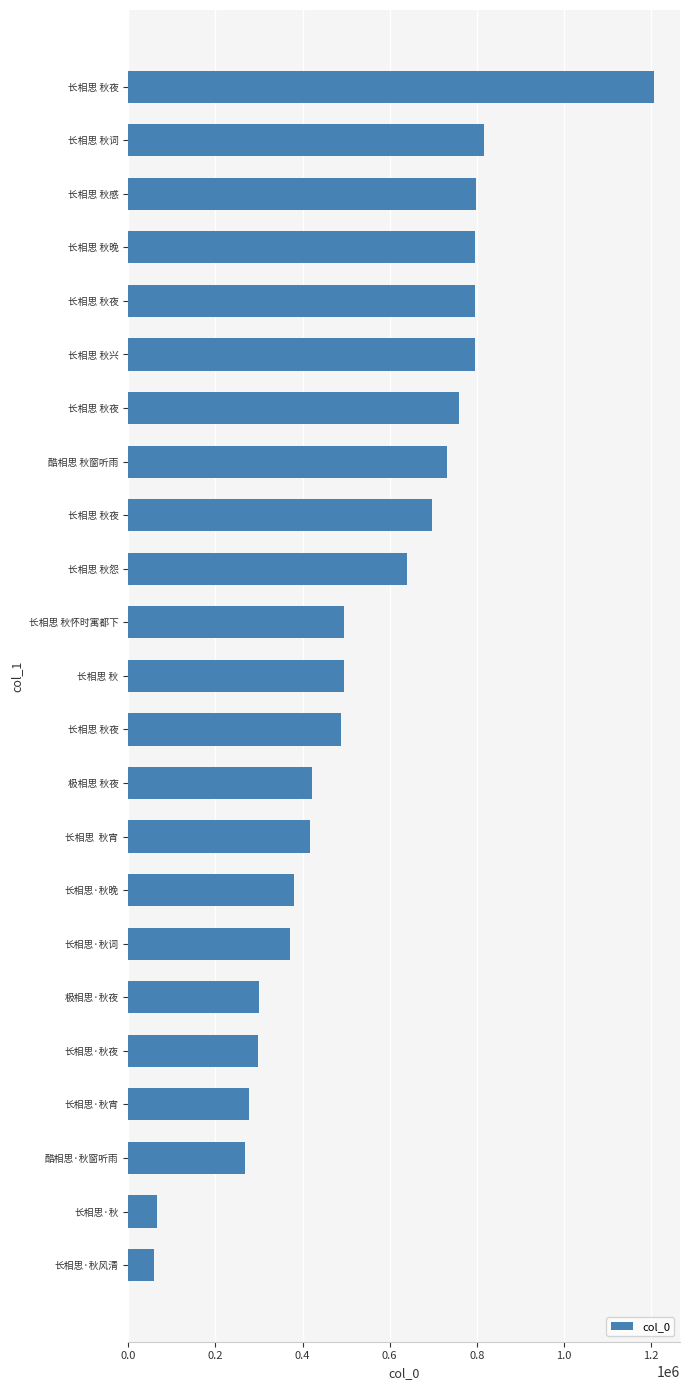

How many data points does each series have?

23